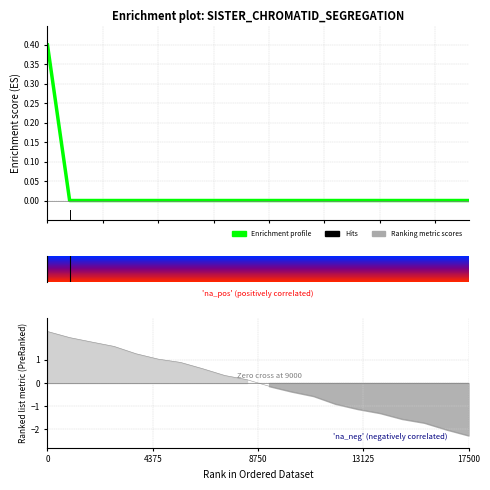

Does the chart display data point markers on the line(s)?

No